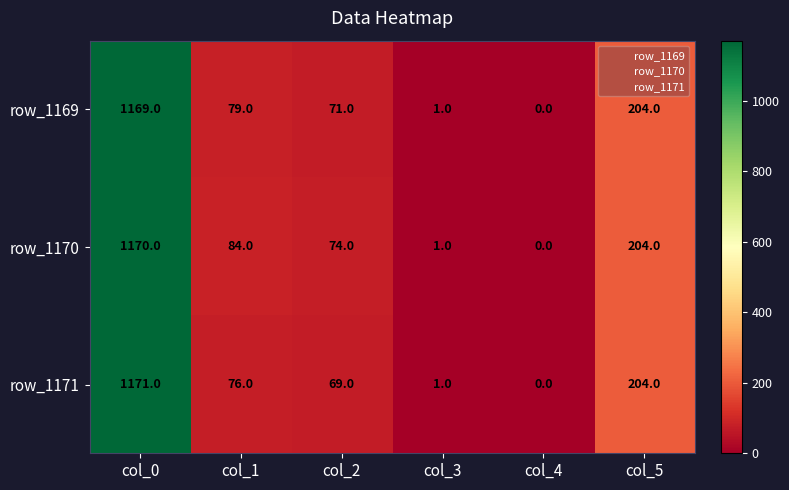

Which series has the largest total across all categories?

row_1170